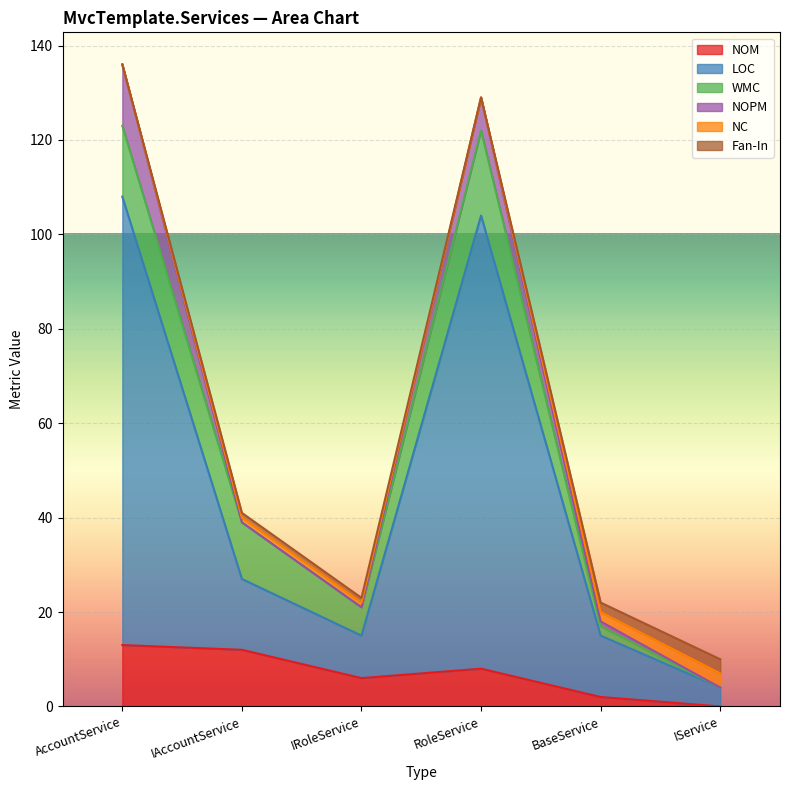

True or false: WMC and NC intersect in this chart.

False